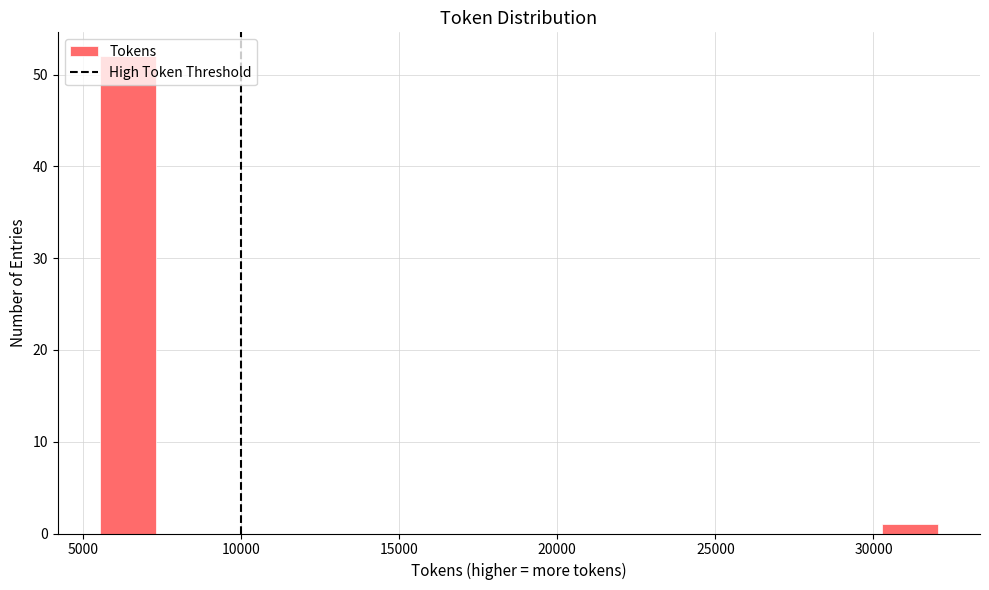

Around what value on the x-axis is the tallest bar? Give the approximate position of its centre, as read against the axis.

6500